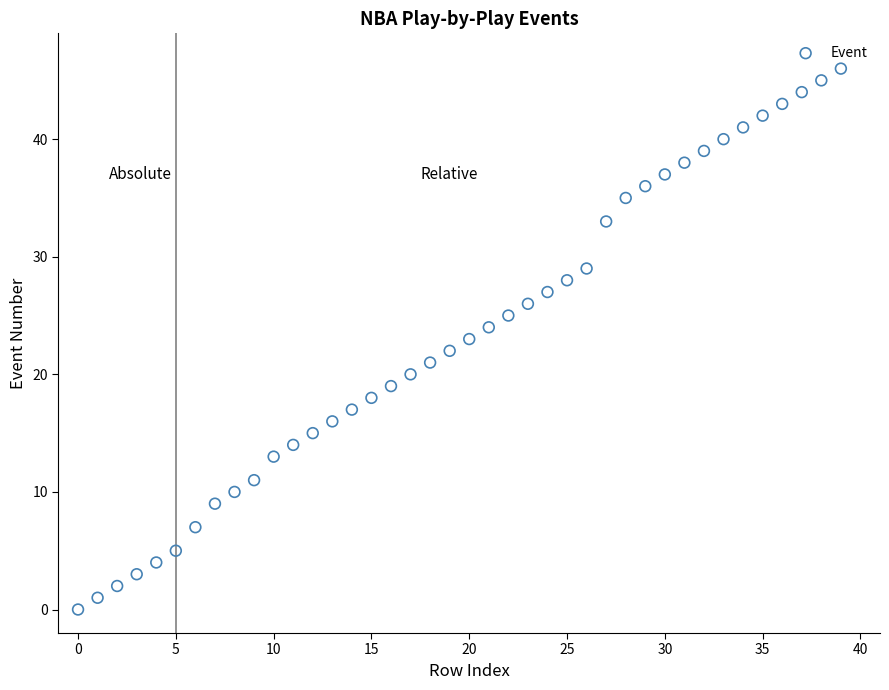

Count the number of points in this scatter plot.

40